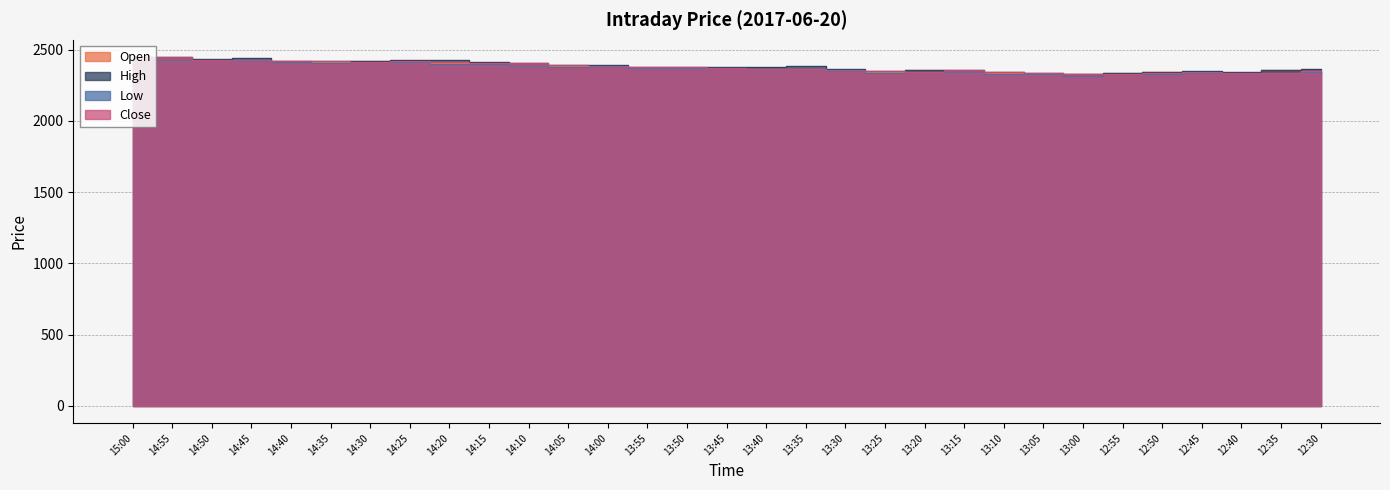

What is the difference between the highest and lowest values at 13:30?

12